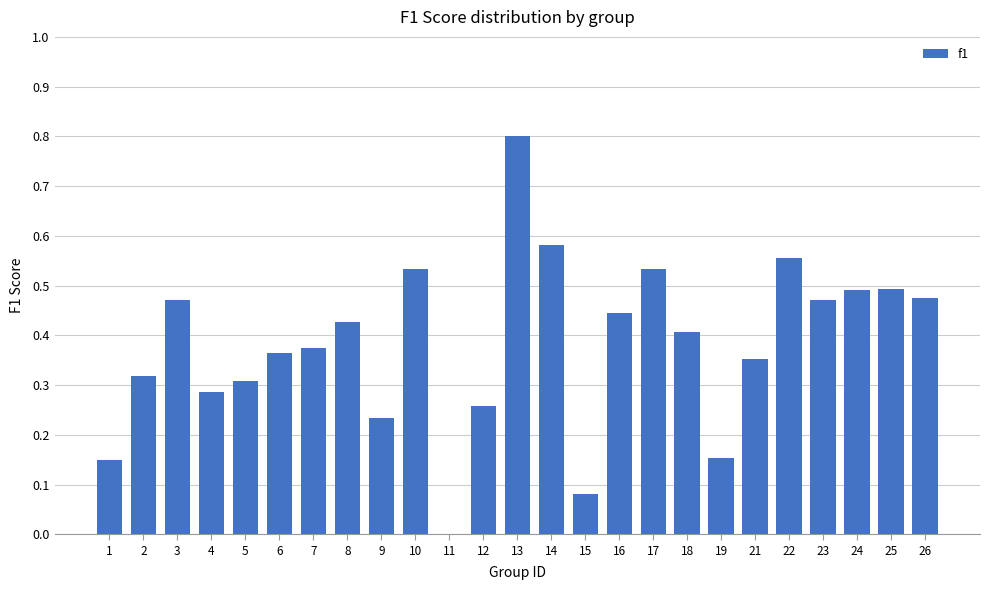

What is the change in value from 18 to 22?

+0.1